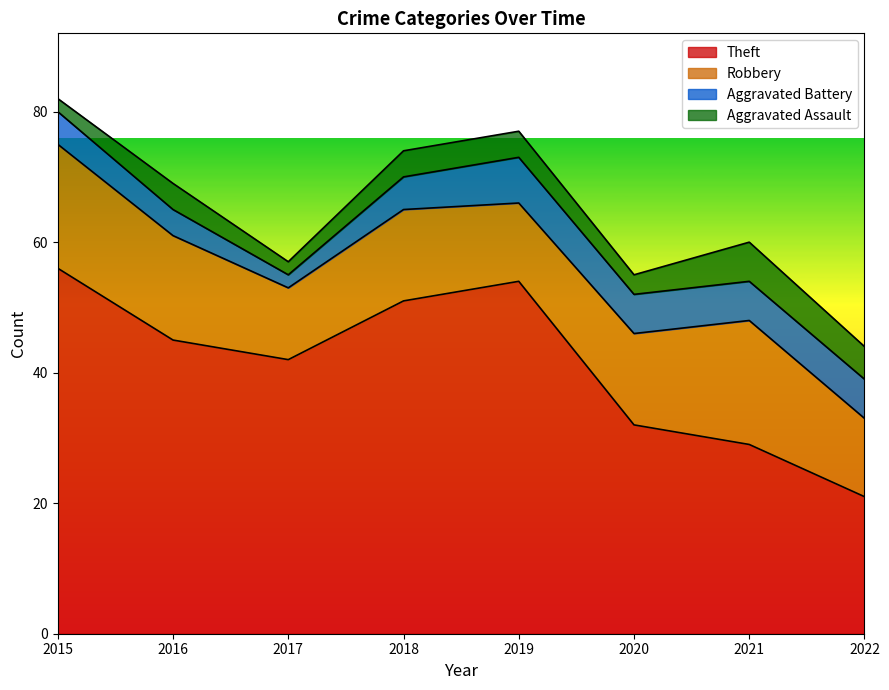

Is it true that Aggravated Battery equals 7 at 2018?

False